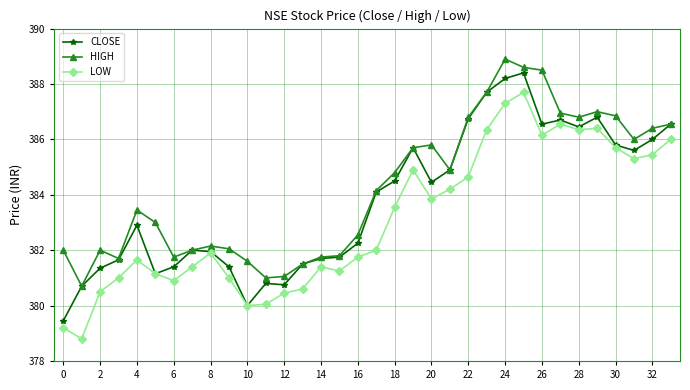

What is the minimum value shown in the chart?

378.8